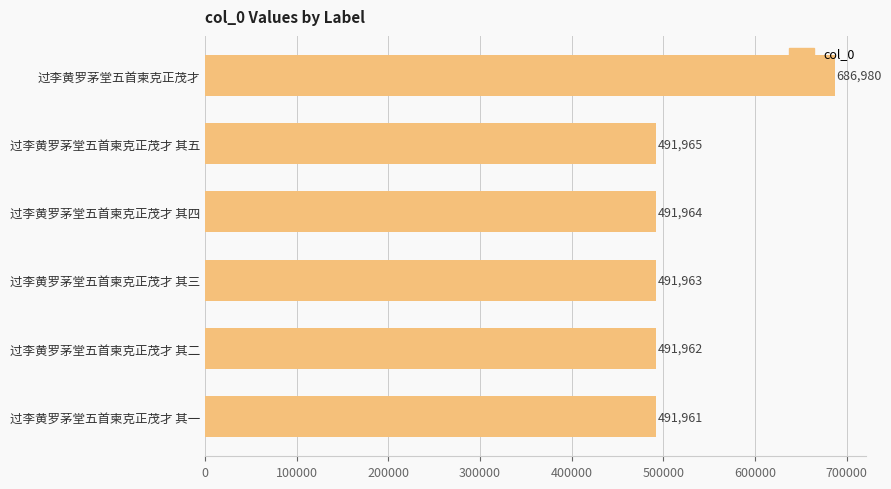

Rank the categories by value from highest to lowest.

过李黄罗茅堂五首柬克正茂才, 过李黄罗茅堂五首柬克正茂才 其五, 过李黄罗茅堂五首柬克正茂才 其四, 过李黄罗茅堂五首柬克正茂才 其三, 过李黄罗茅堂五首柬克正茂才 其二, 过李黄罗茅堂五首柬克正茂才 其一